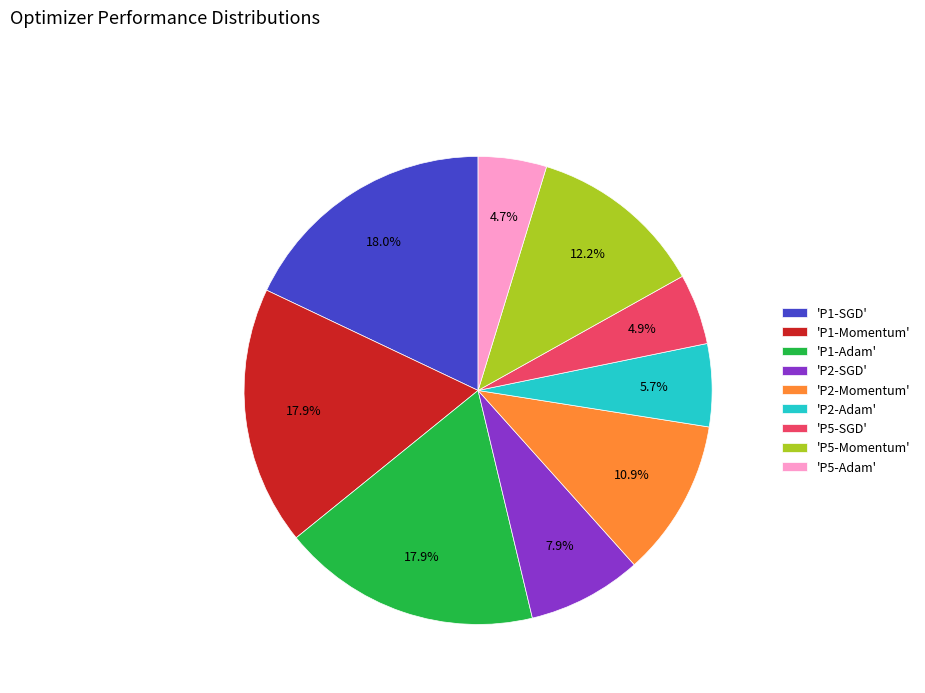

Is there a majority slice in this chart?

No